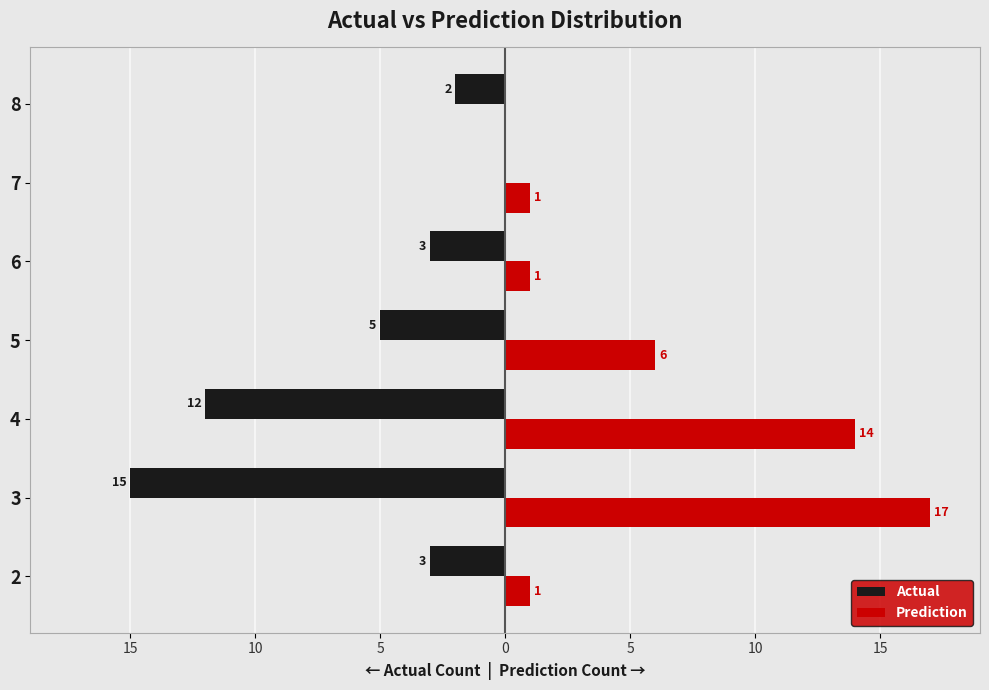

List the series in order of their overall mean, lowest first.

Actual, Prediction